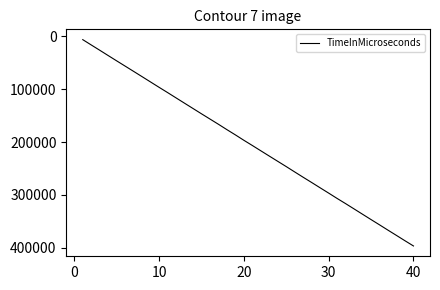

What is the smallest value displayed?

6556